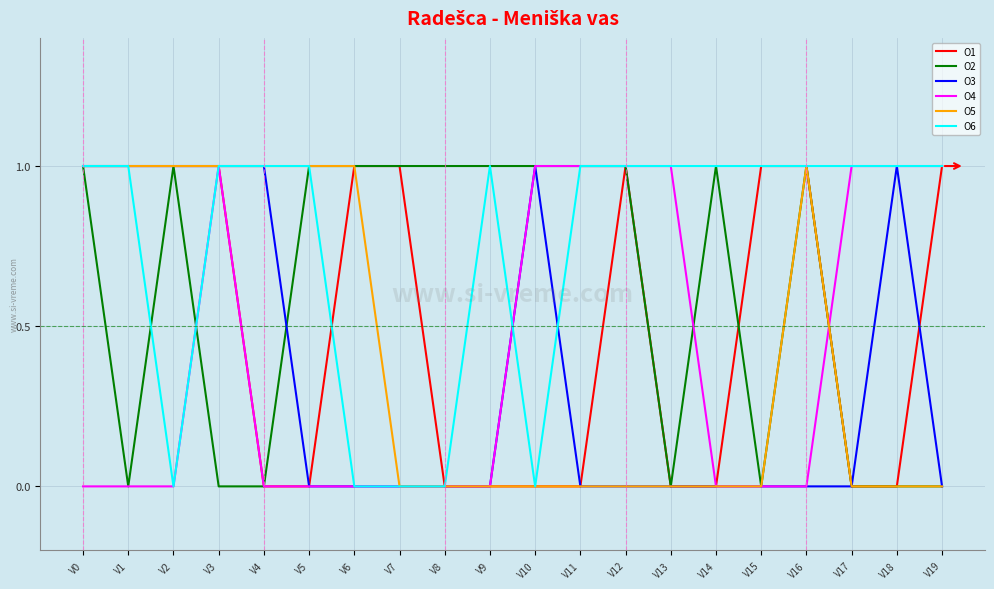

The O4 series shows 0 at V4. True or false?

True